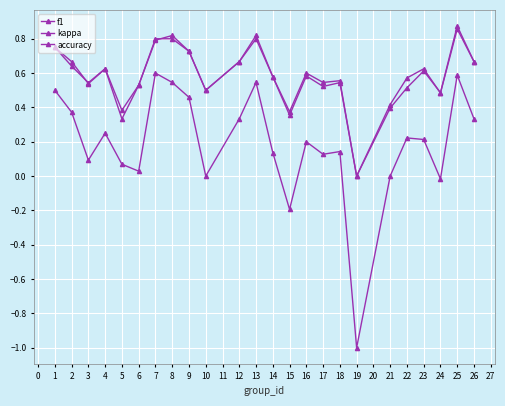

What is the highest value of the accuracy series?

0.9